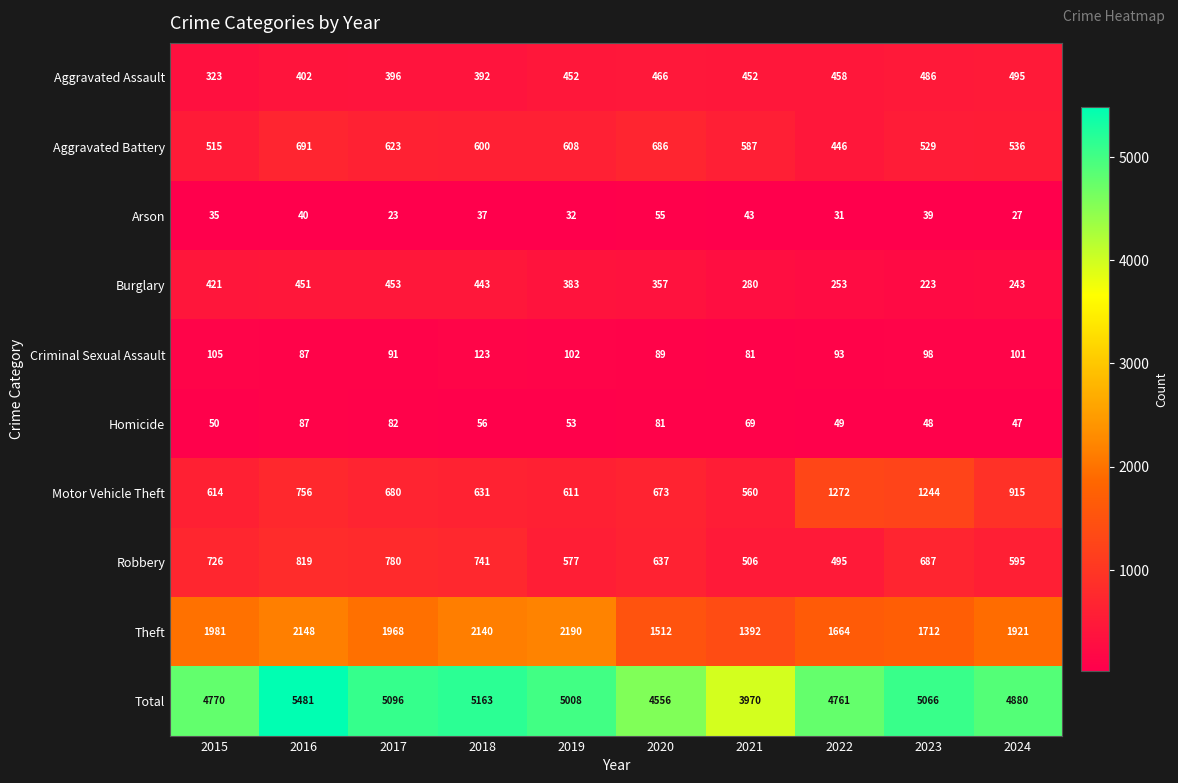

The value of Arson at 2017 is 23. True or false?

True